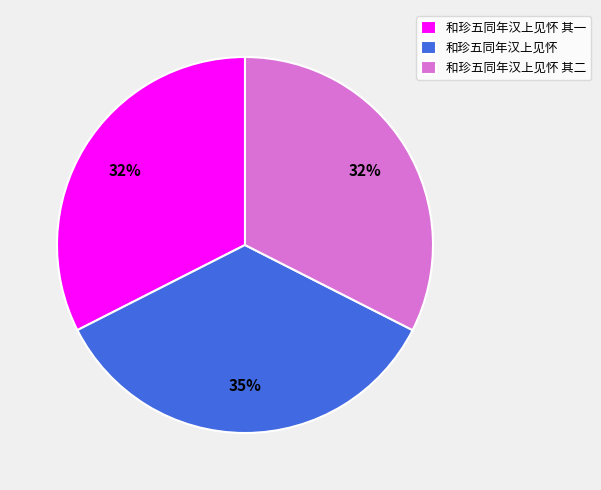

How many slices are in this pie chart?

3